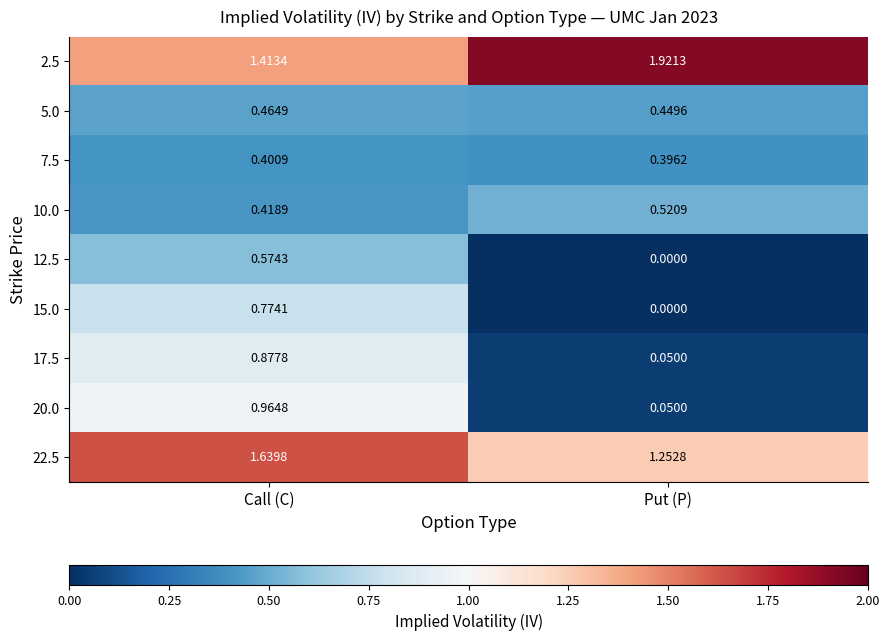

At which category does the chart reach its minimum across all series?

Put (P)